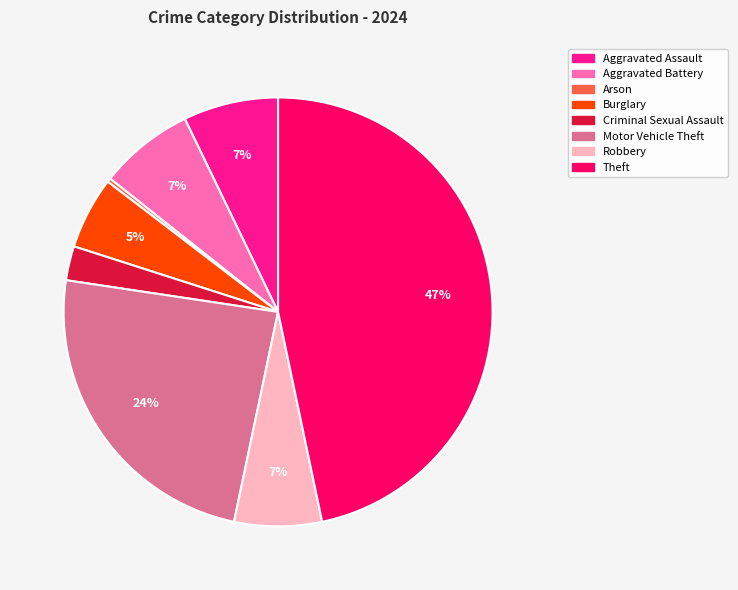

To the nearest percent, what is the average slice percentage?

12%